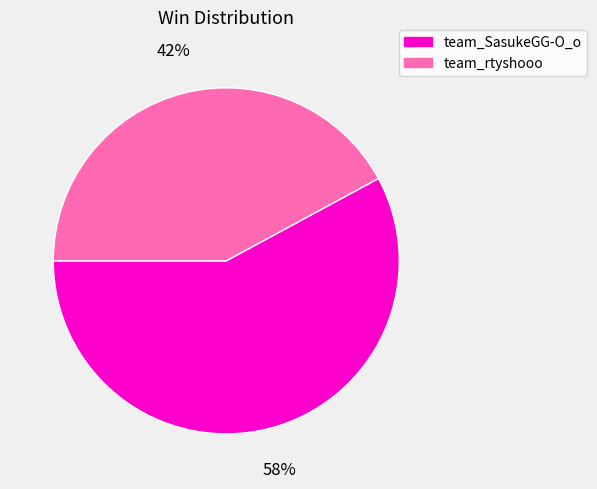

To the nearest percent, what is the combined percentage of team_rtyshooo and team_SasukeGG-O_o?

100%